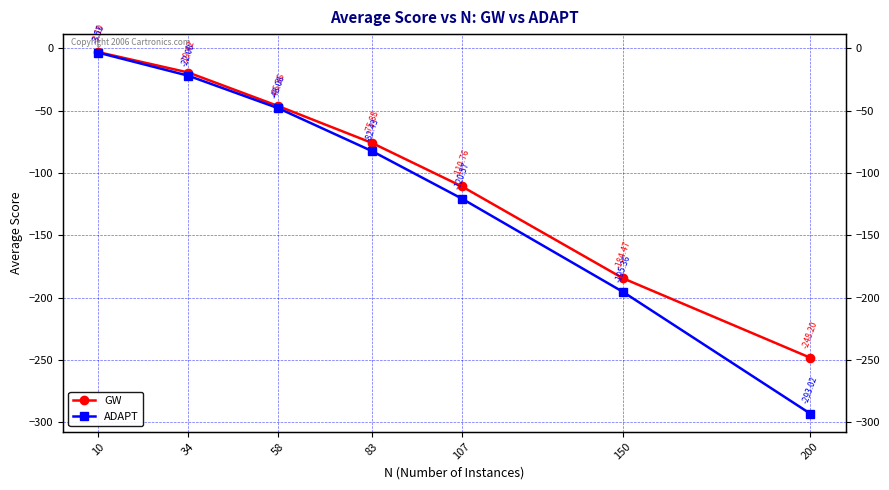

Read the GW value at 150.

-184.5